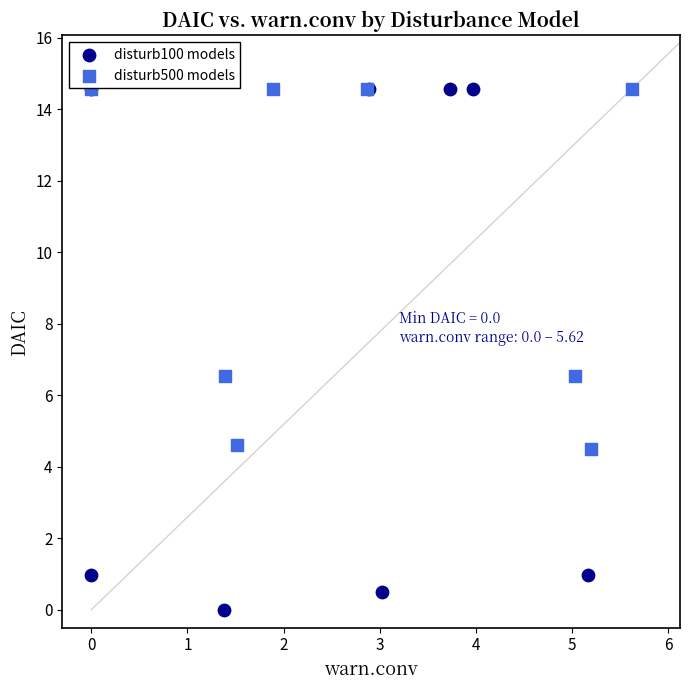

Which series has the widest spread of Y values?

disturb100 models